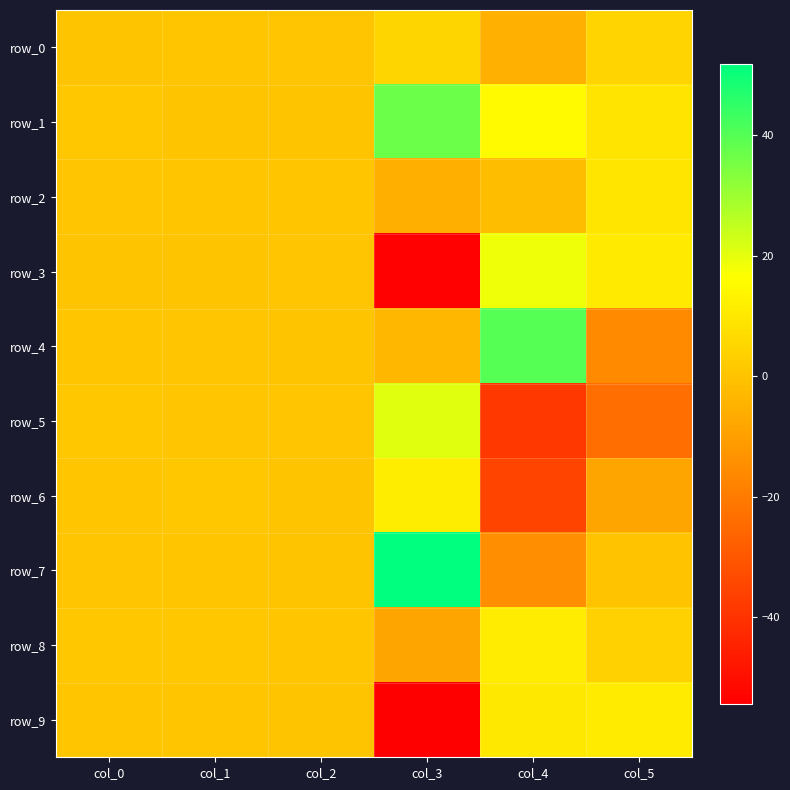

Reading left to right, extract all data points from this chart.

row_0: col_0=0.2	col_1=0.8	col_2=0.5	col_3=4.8	col_4=-5.2	col_5=4.6
row_1: col_0=0.9	col_1=0.3	col_2=0.4	col_3=36.9	col_4=15.3	col_5=8.9
row_2: col_0=0.6	col_1=0.7	col_2=0.7	col_3=-5.6	col_4=-1.7	col_5=9.2
row_3: col_0=0.2	col_1=0.3	col_2=0.5	col_3=-53.9	col_4=18.6	col_5=10.7
row_4: col_0=0.7	col_1=0.6	col_2=0.2	col_3=-3.4	col_4=39.7	col_5=-15.9
row_5: col_0=1.0	col_1=0.5	col_2=0.5	col_3=20.7	col_4=-38.5	col_5=-23.8
row_6: col_0=0.7	col_1=0.9	col_2=0.2	col_3=11.4	col_4=-35.2	col_5=-8.3
row_7: col_0=0.6	col_1=0.7	col_2=0.1	col_3=51.9	col_4=-14.6	col_5=-0.1
row_8: col_0=0.9	col_1=1.0	col_2=0.8	col_3=-8.4	col_4=11.4	col_5=3.8
row_9: col_0=0.8	col_1=0.7	col_2=0.1	col_3=-54.3	col_4=10.2	col_5=10.9